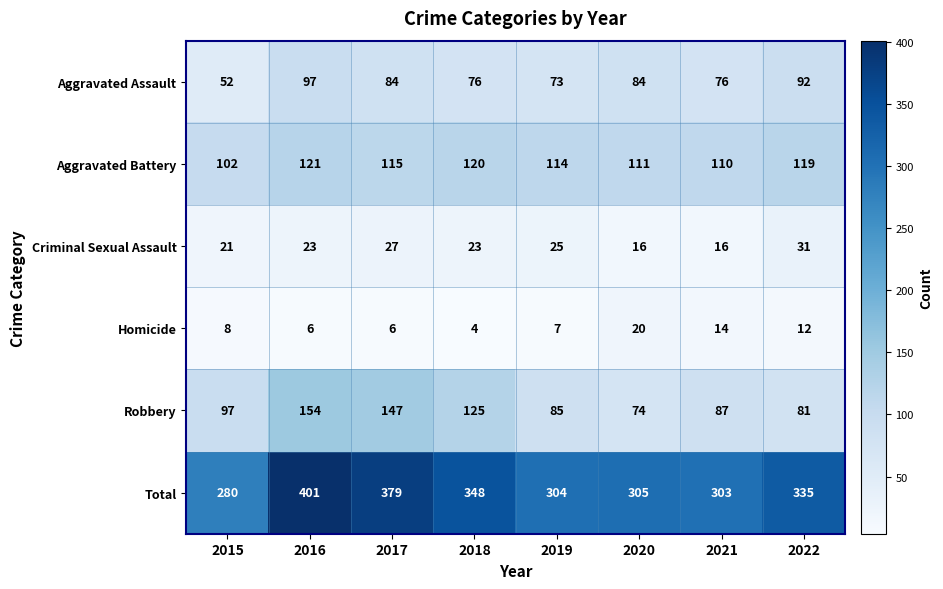

Which series has the widest spread of values?

Total